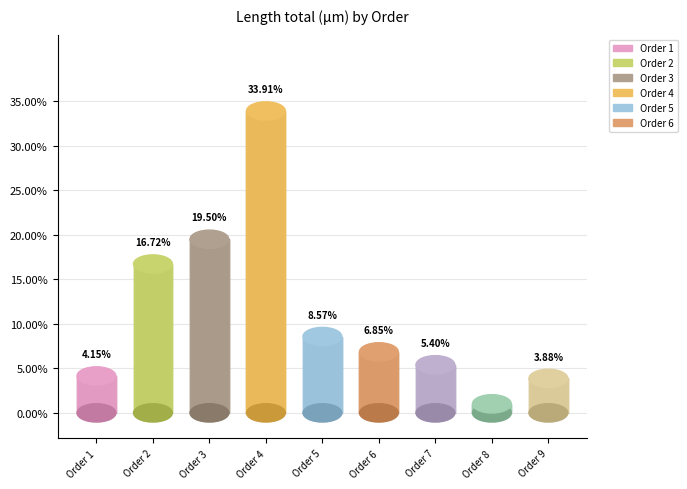

Between 3 and 8, which is larger?

3